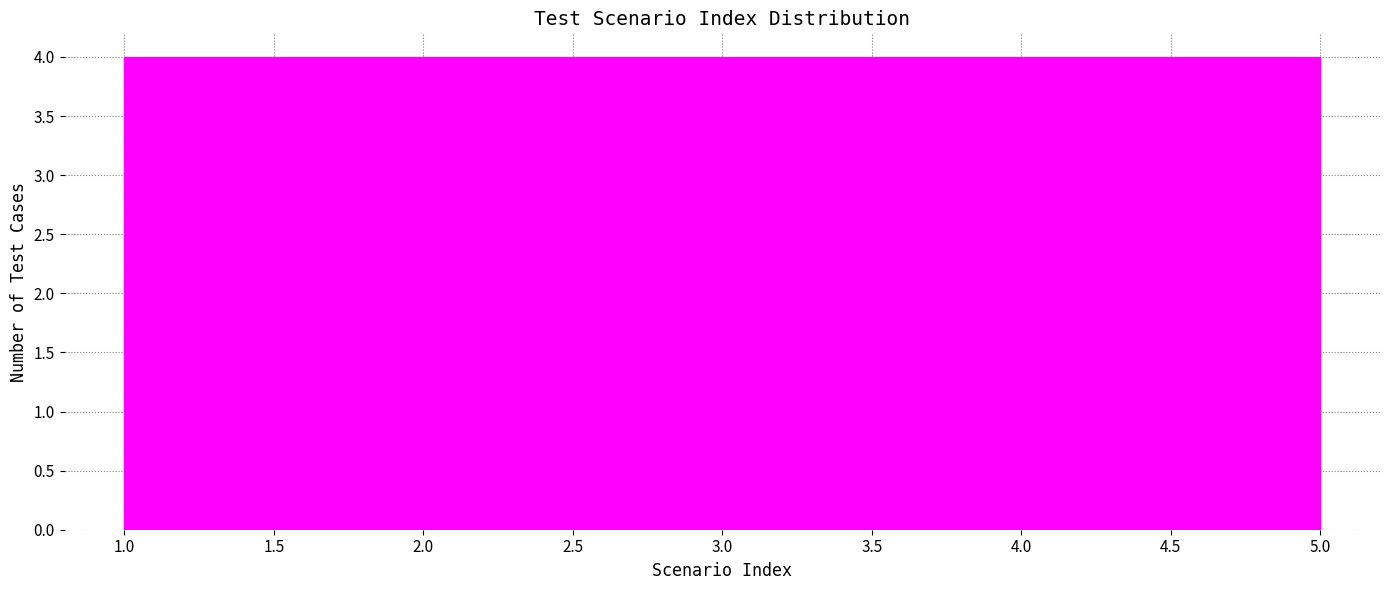

How tall is the bar that spans 1.8 to 2.6 on the x-axis? The values are not printed on the chart, so give them approximately, as read against the axis.

4